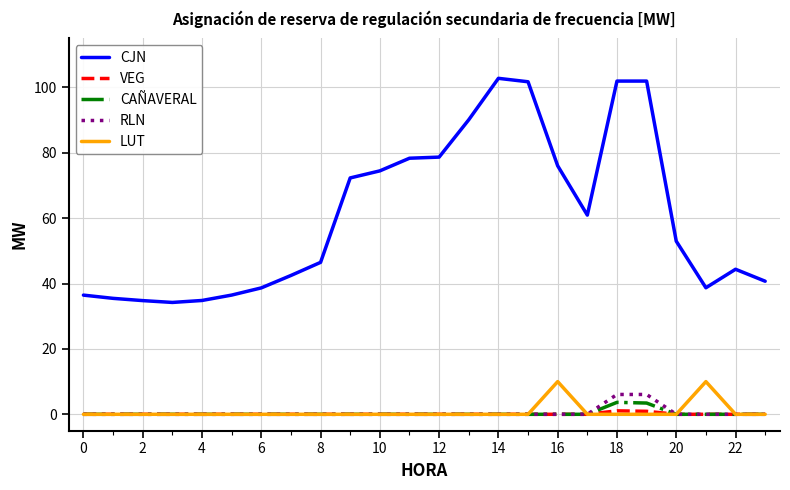

Which series has the largest total across all categories?

CJN